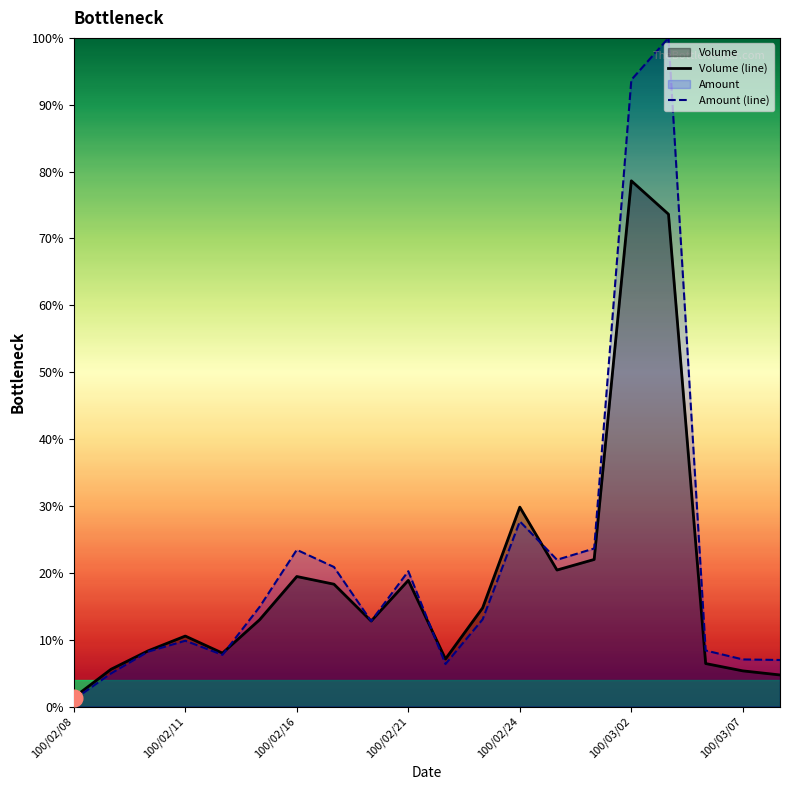

What is the maximum value for Amount (line)?

100.0